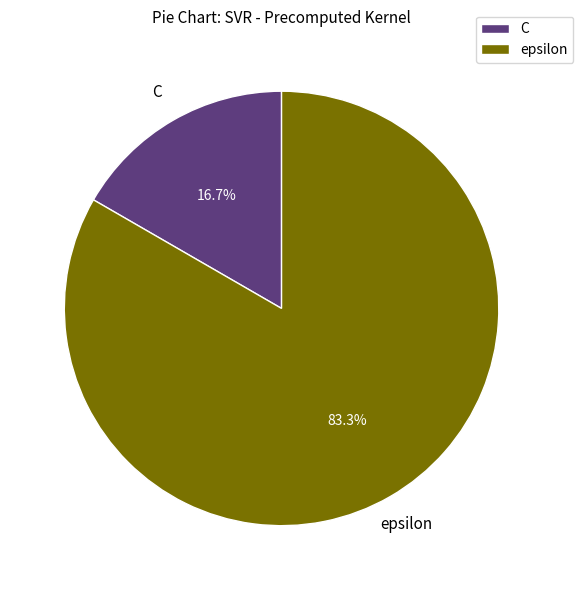

To the nearest percent, what is the combined percentage of C and epsilon?

100%